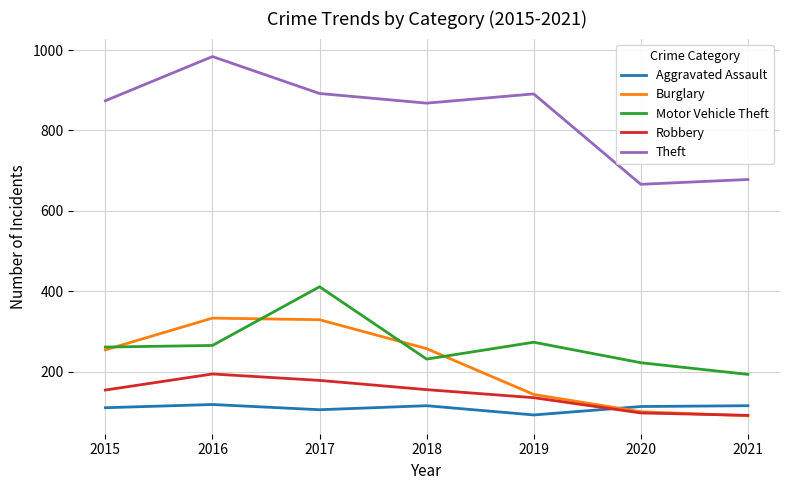

Which series has the largest total across all categories?

Theft